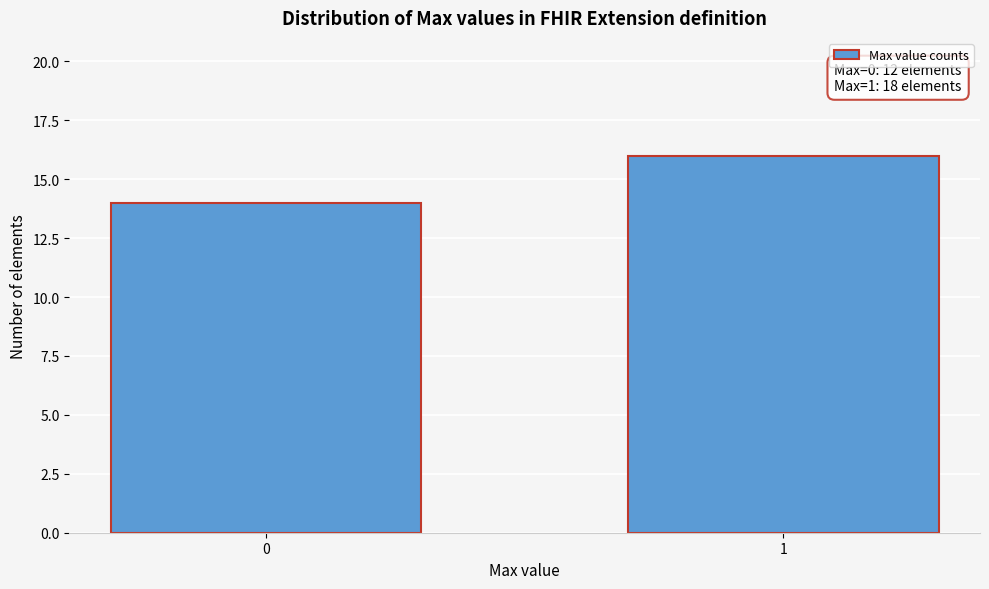

Reading left to right, transcribe all the data shown in this chart.

0=14	1=16